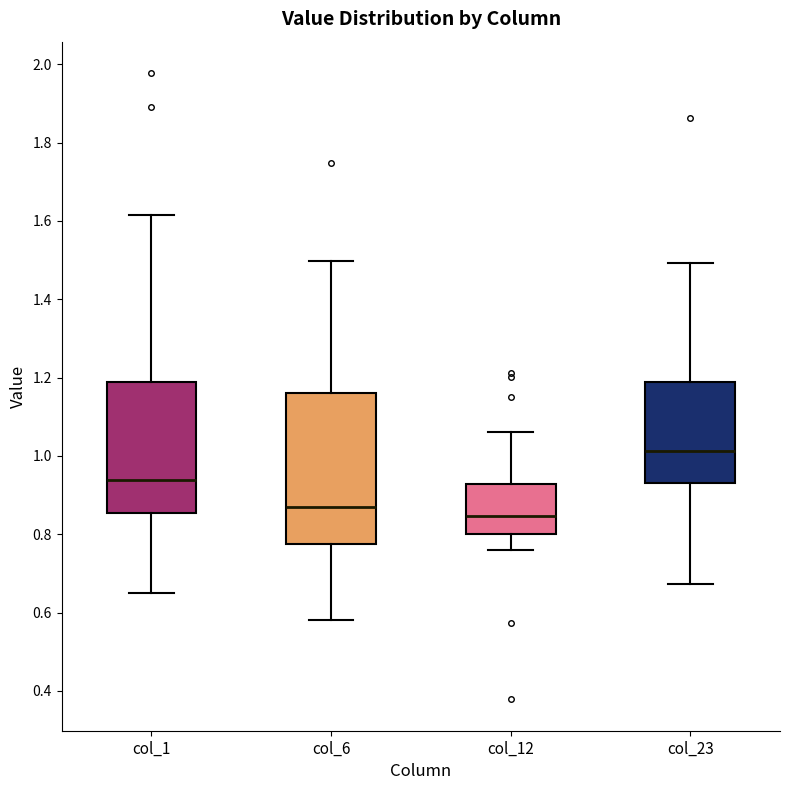

Which box has the highest median line?

col_23